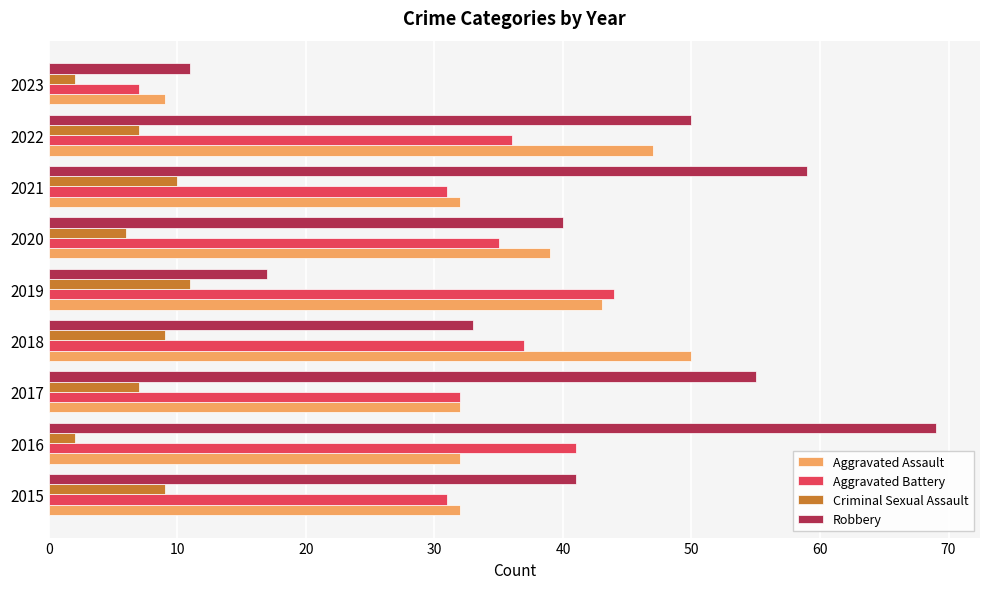

Which series has the widest spread of values?

Robbery